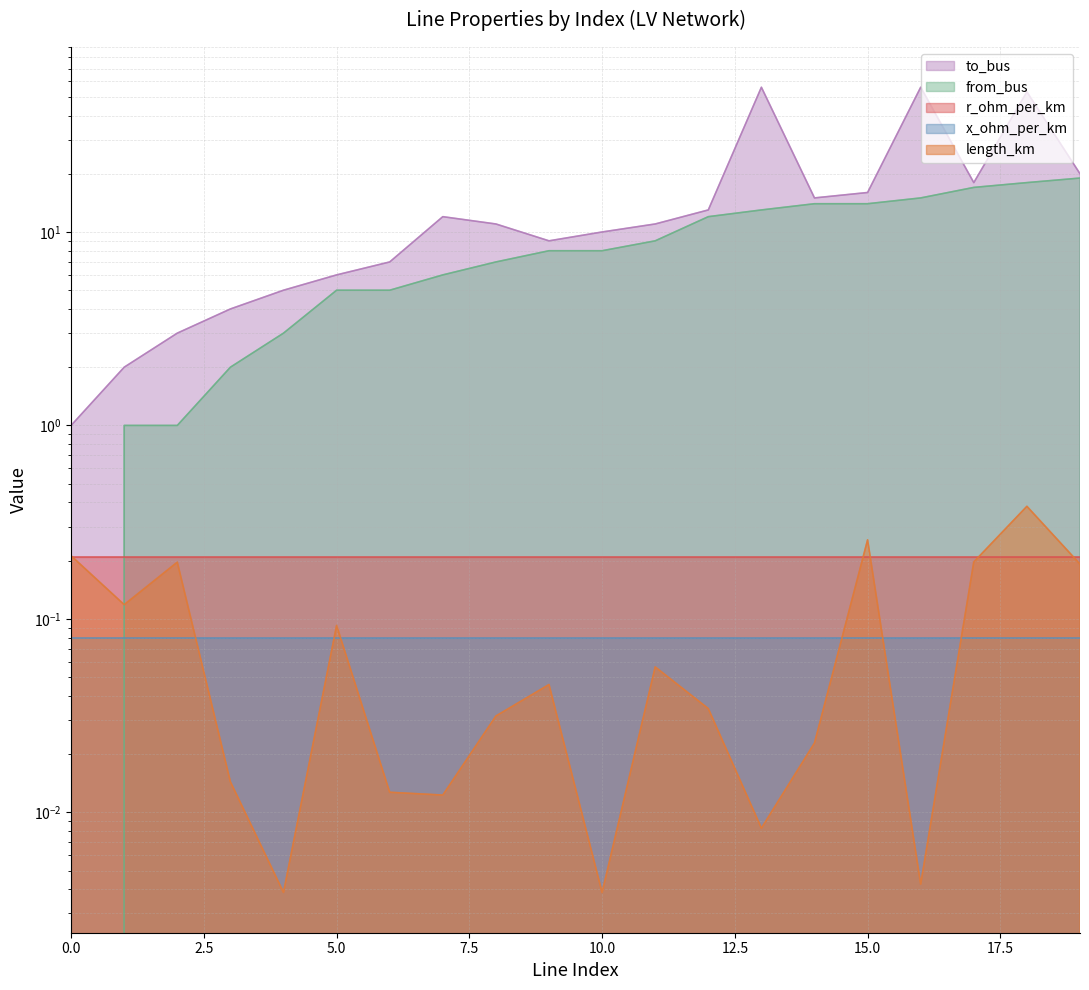

Rank the categories by length_km value from highest to lowest.

18, 15, 0, 17, 2, 19, 1, 5, 11, 9, 12, 8, 14, 3, 6, 7, 13, 16, 4, 10